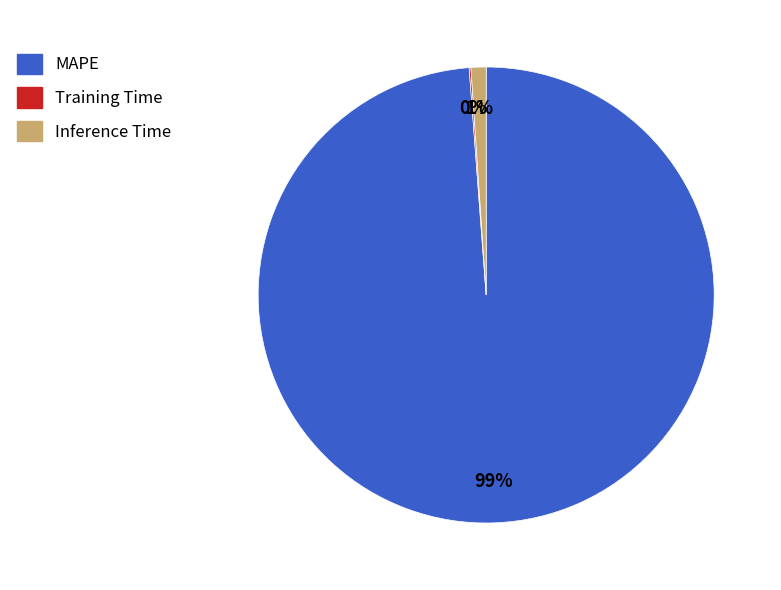

Between Inference Time and MAPE, which is larger?

MAPE